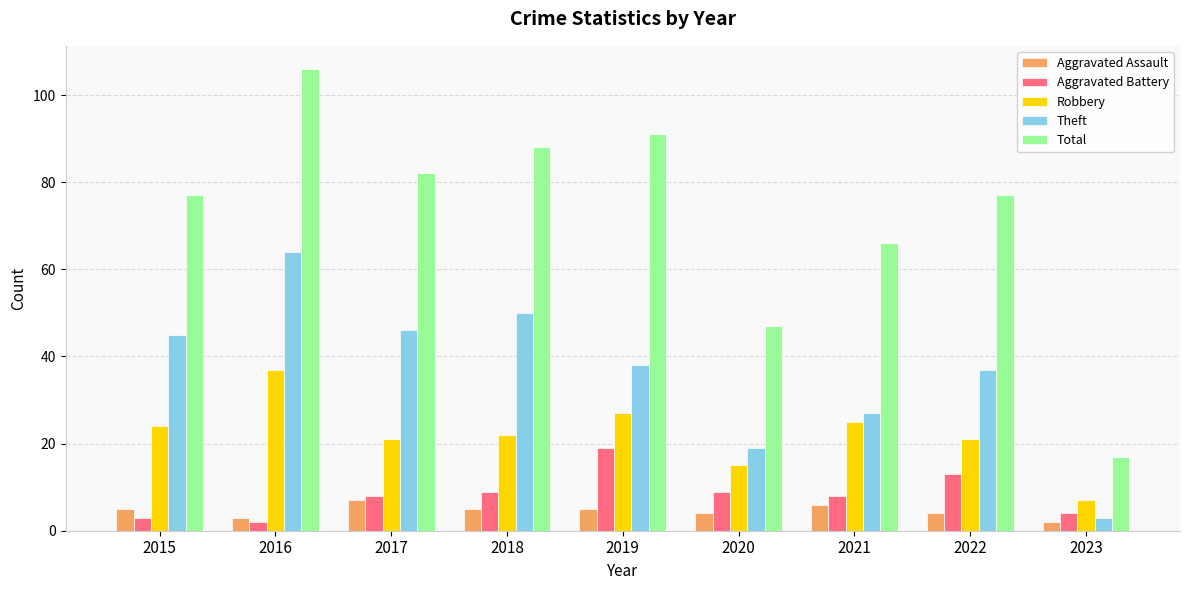

At how many categories does at least one series exceed 57?

7